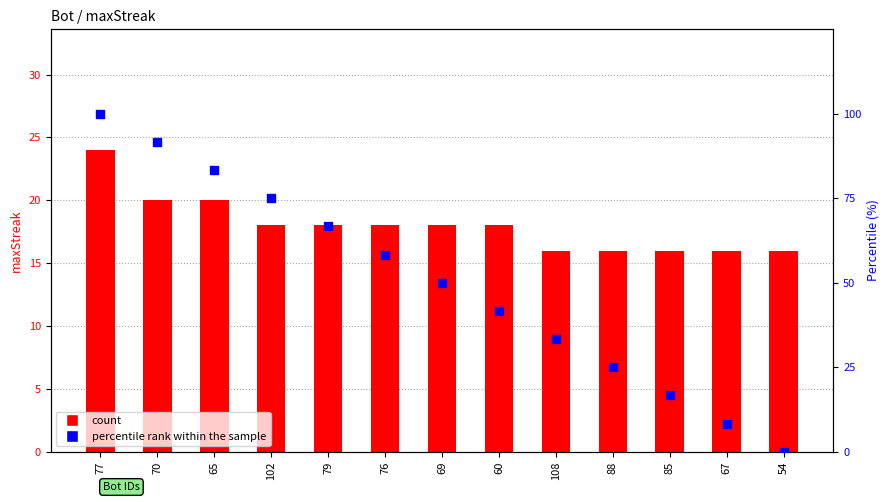

What is the total value across all series at 102?

93.0